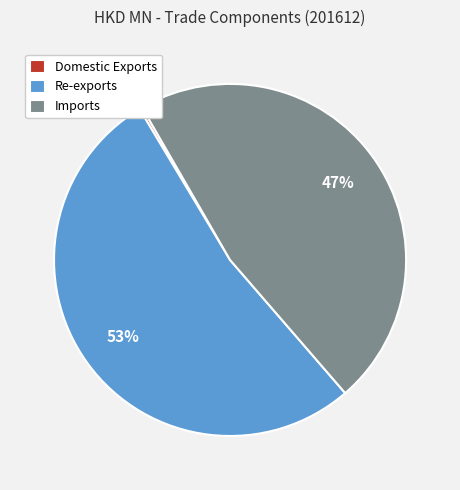

Do Imports and Re-exports together represent more than half of the pie?

Yes